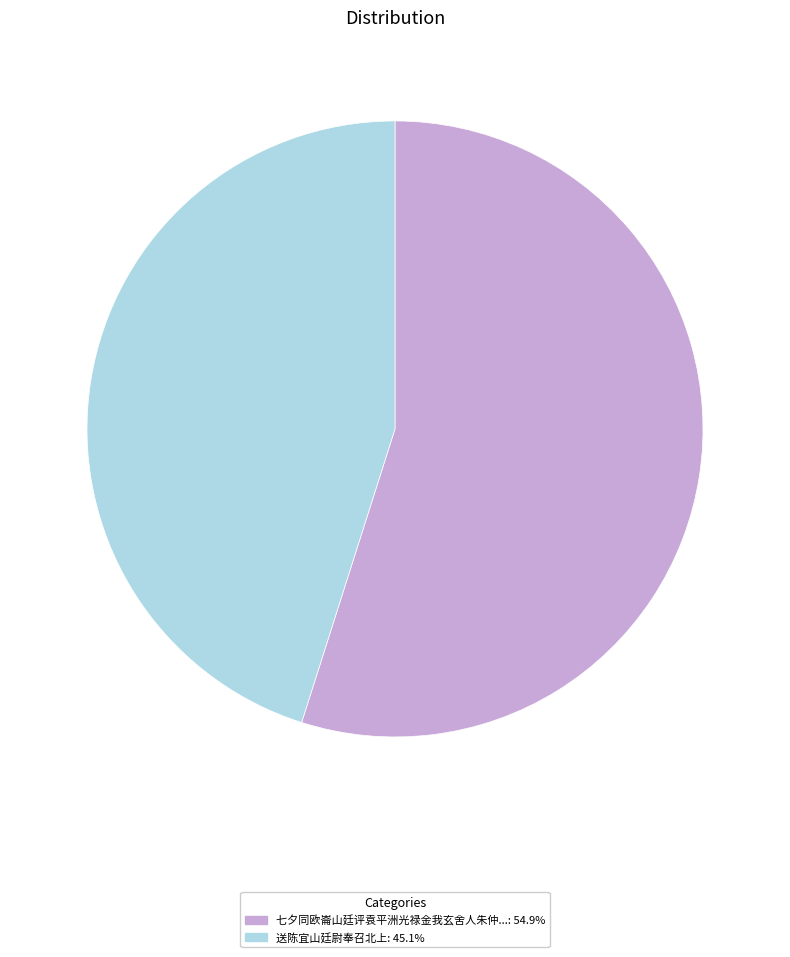

Is there a majority slice in this chart?

Yes